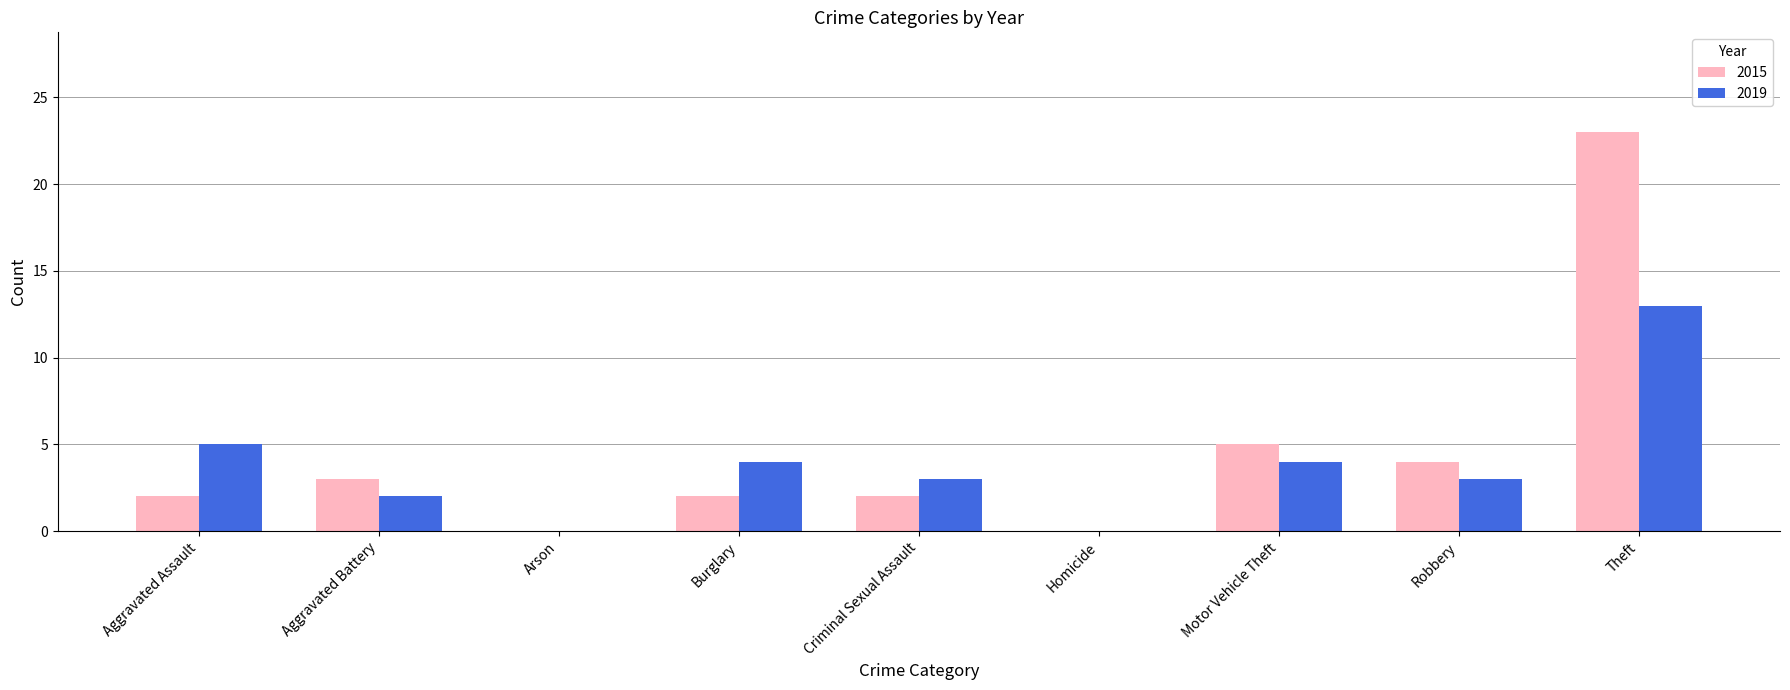

Are the bars grouped side by side (vs. stacked)?

Yes